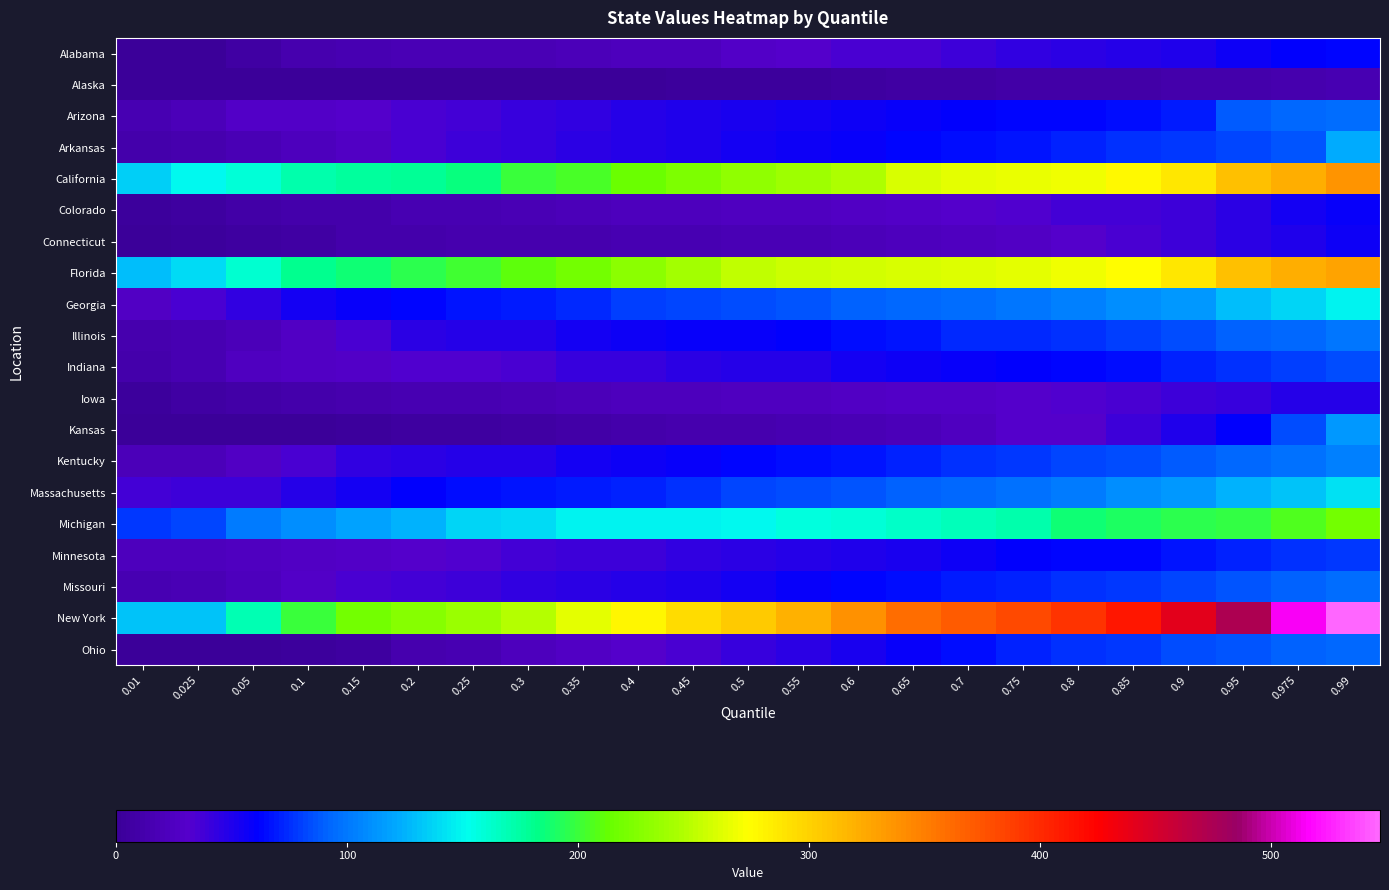

At 0.85, list the series in order from largest to smallest.

New York, California, Florida, Michigan, Massachusetts, Georgia, Kentucky, Illinois, Missouri, Ohio, Arkansas, Arizona, Indiana, Minnesota, Alabama, Kansas, Colorado, Connecticut, Iowa, Alaska